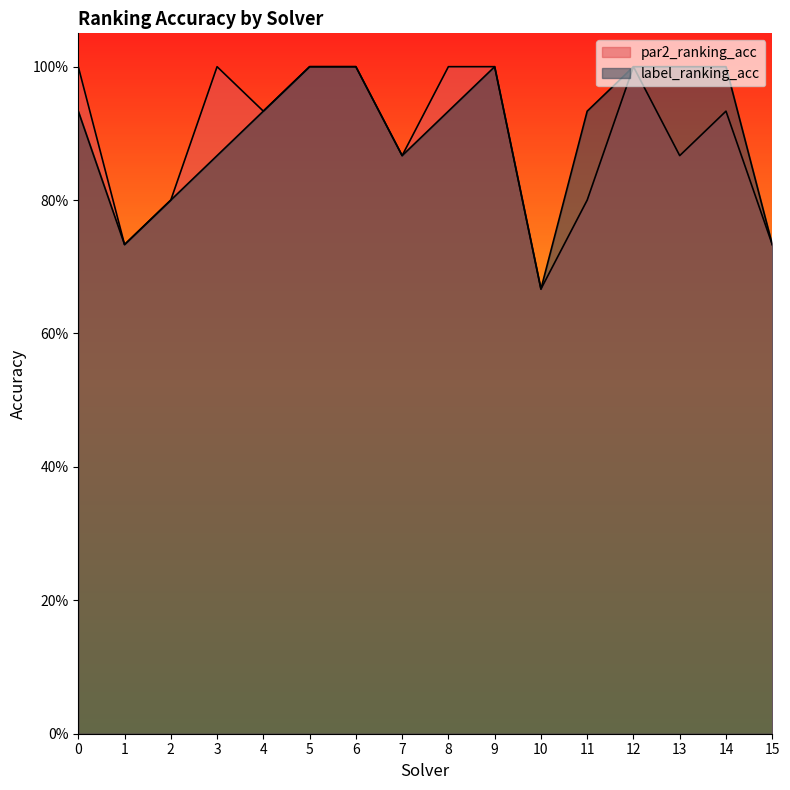

What are all the series names shown in the legend?

par2_ranking_acc, label_ranking_acc